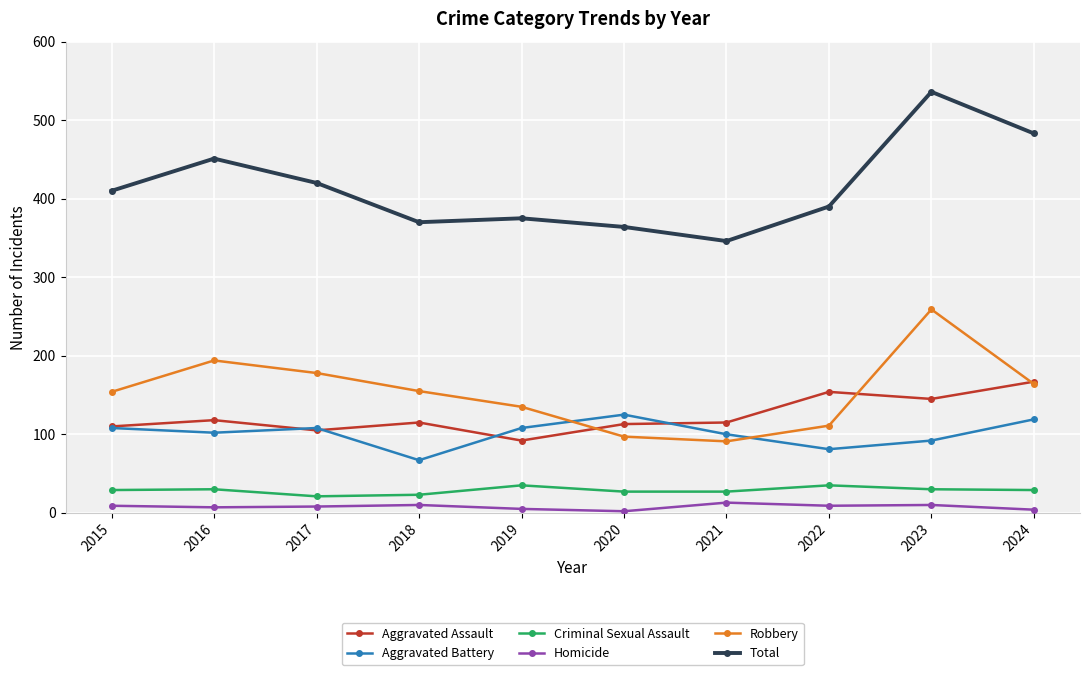

Which series has the largest range (max minus min)?

Total